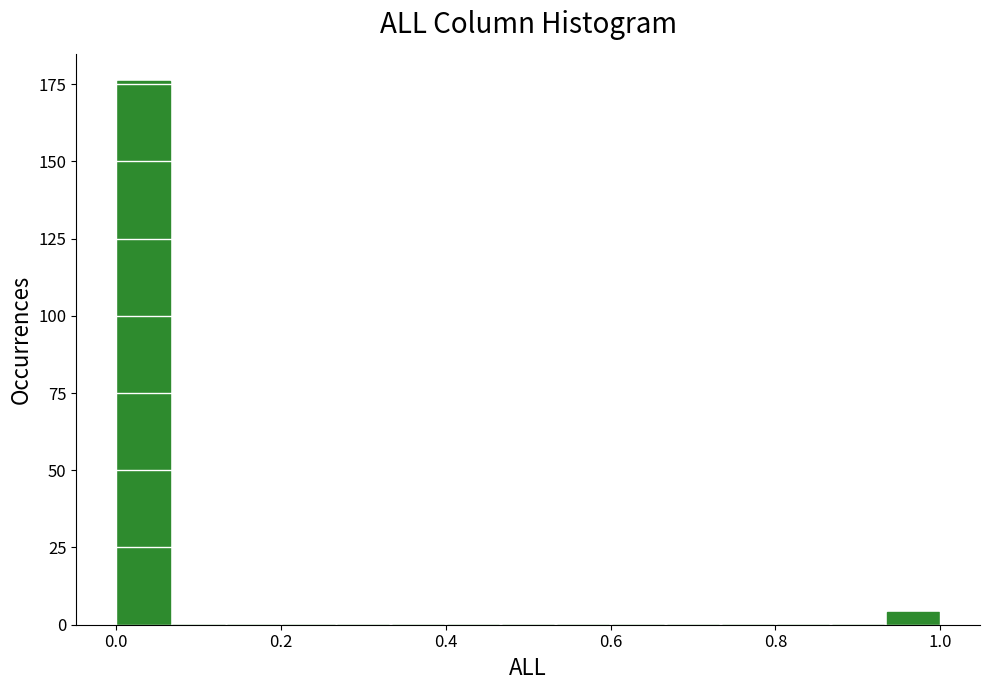

Around what value on the x-axis is the tallest bar? Give the approximate position of its centre, as read against the axis.

0.04